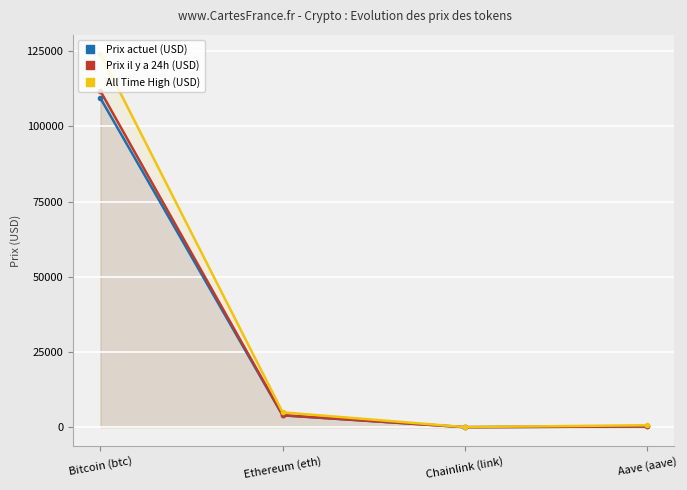

Where is the first local minimum for Prix il y a 24h (USD)?

Chainlink (link)